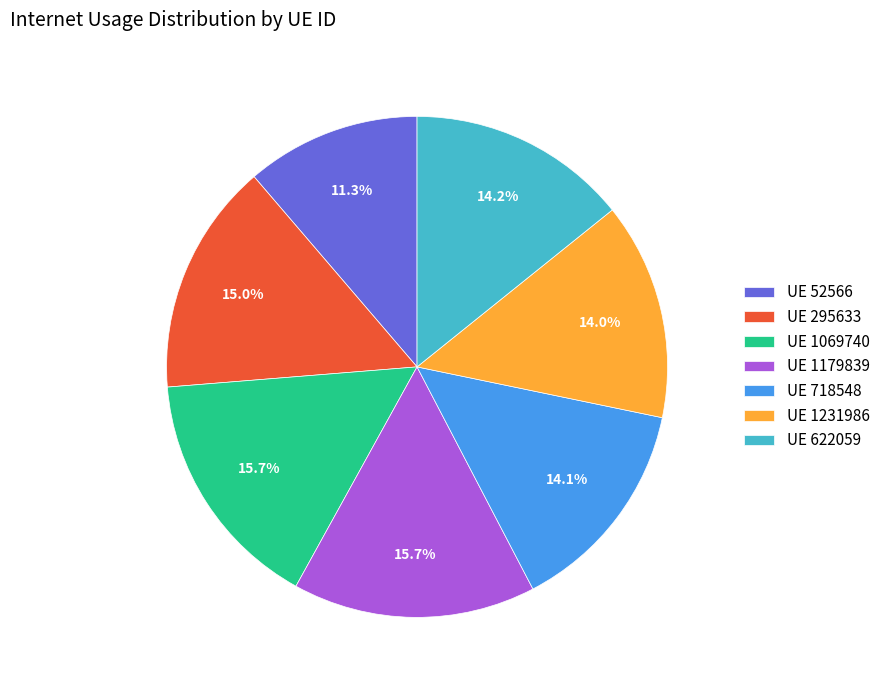

Is there a majority slice in this chart?

No